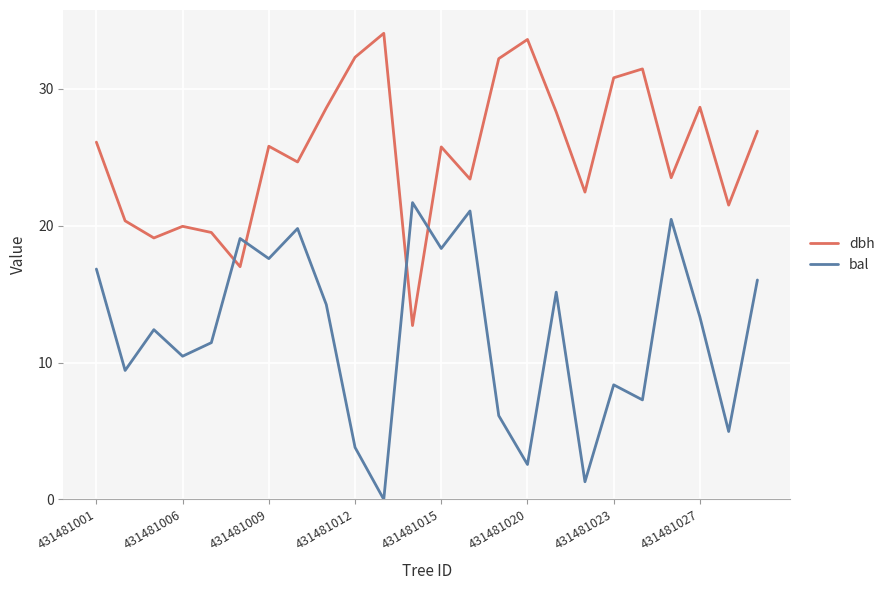

What is the difference between the maximum and minimum values in the bal series?

21.7